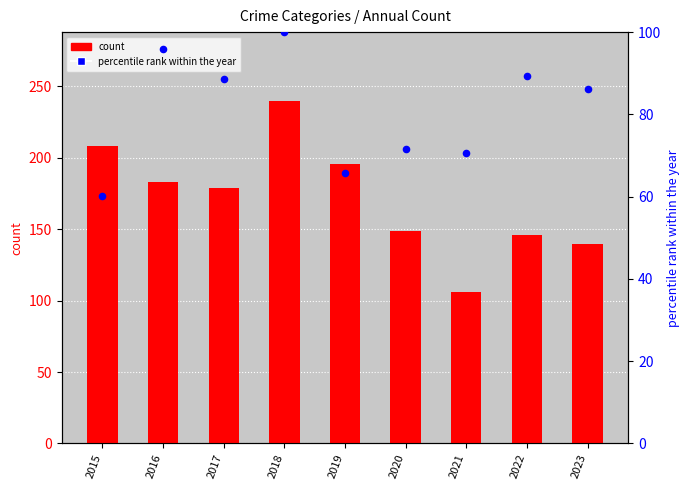

Which series has the largest total across all categories?

count